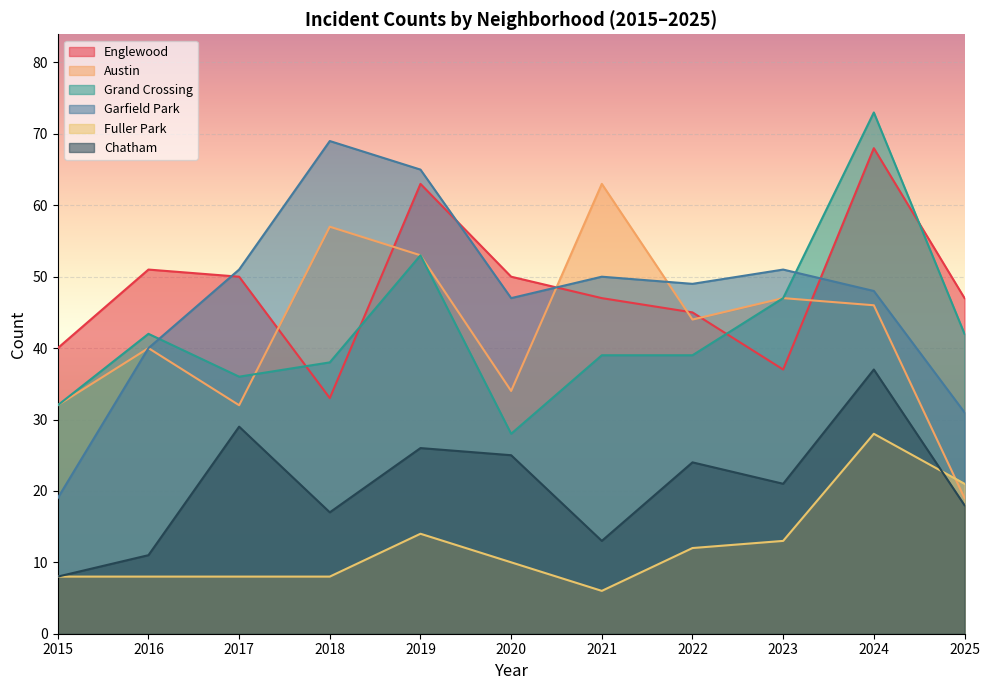

True or false: Chatham has a value of 25 at 2020.

True